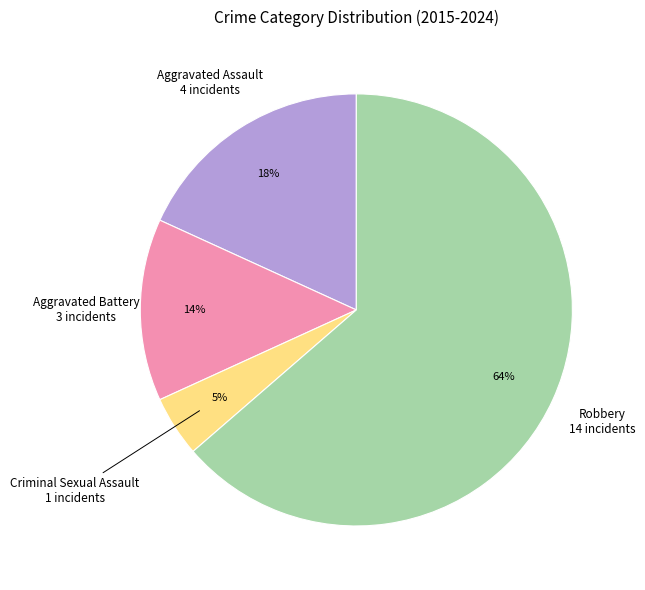

Does any single category account for the majority?

Yes